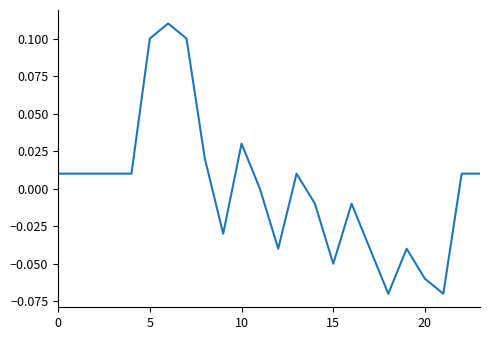

Which label corresponds to the largest value in the chart?

6